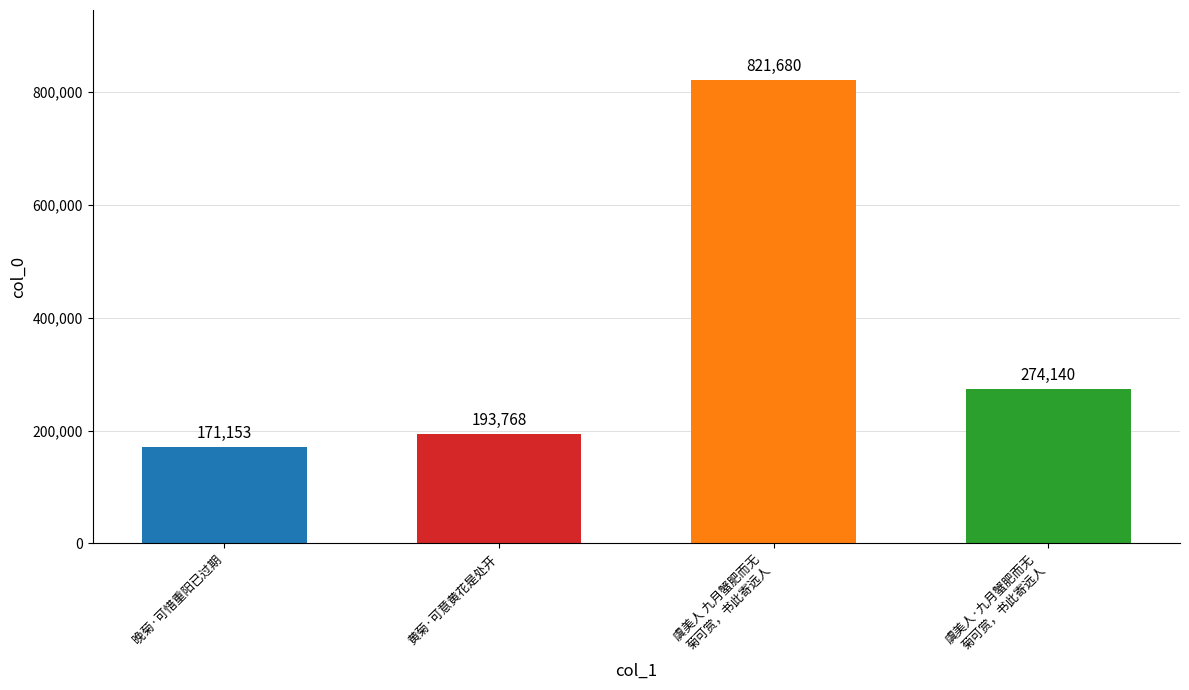

What is the approximate value at 虞美人·九月蟹肥而无
菊可赏，书此寄远人, to the nearest 50?

274150